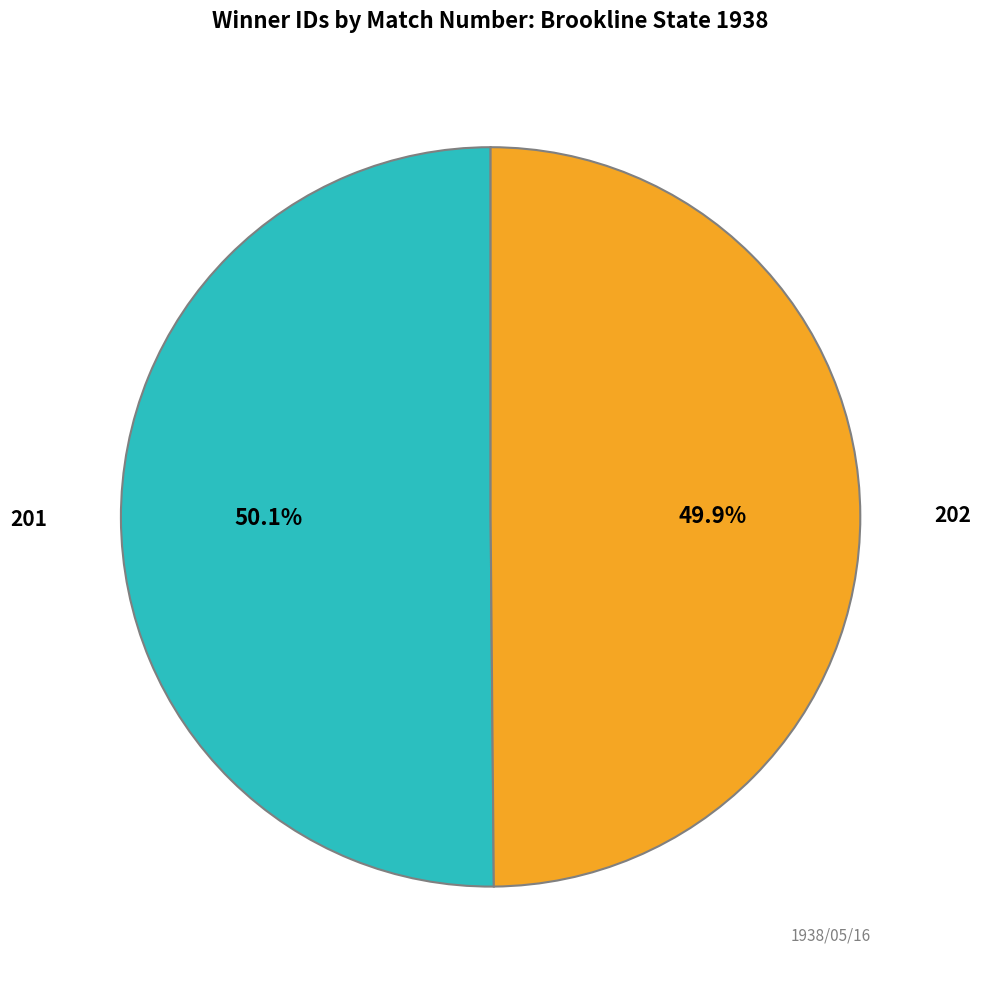

How many slices are in this pie chart?

2